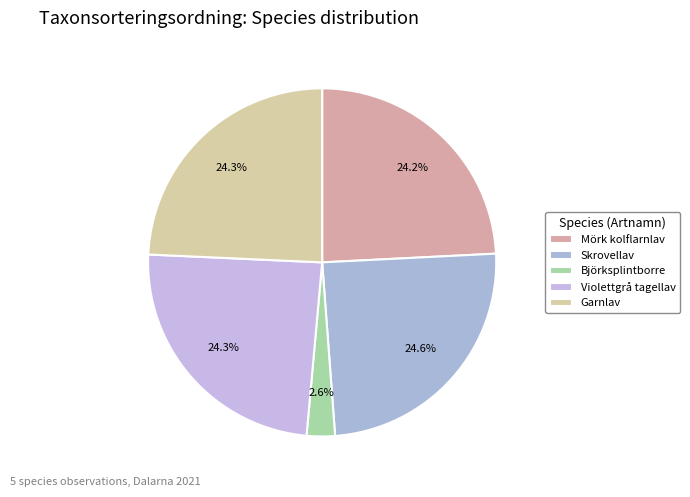

How many segments does this pie chart have?

5